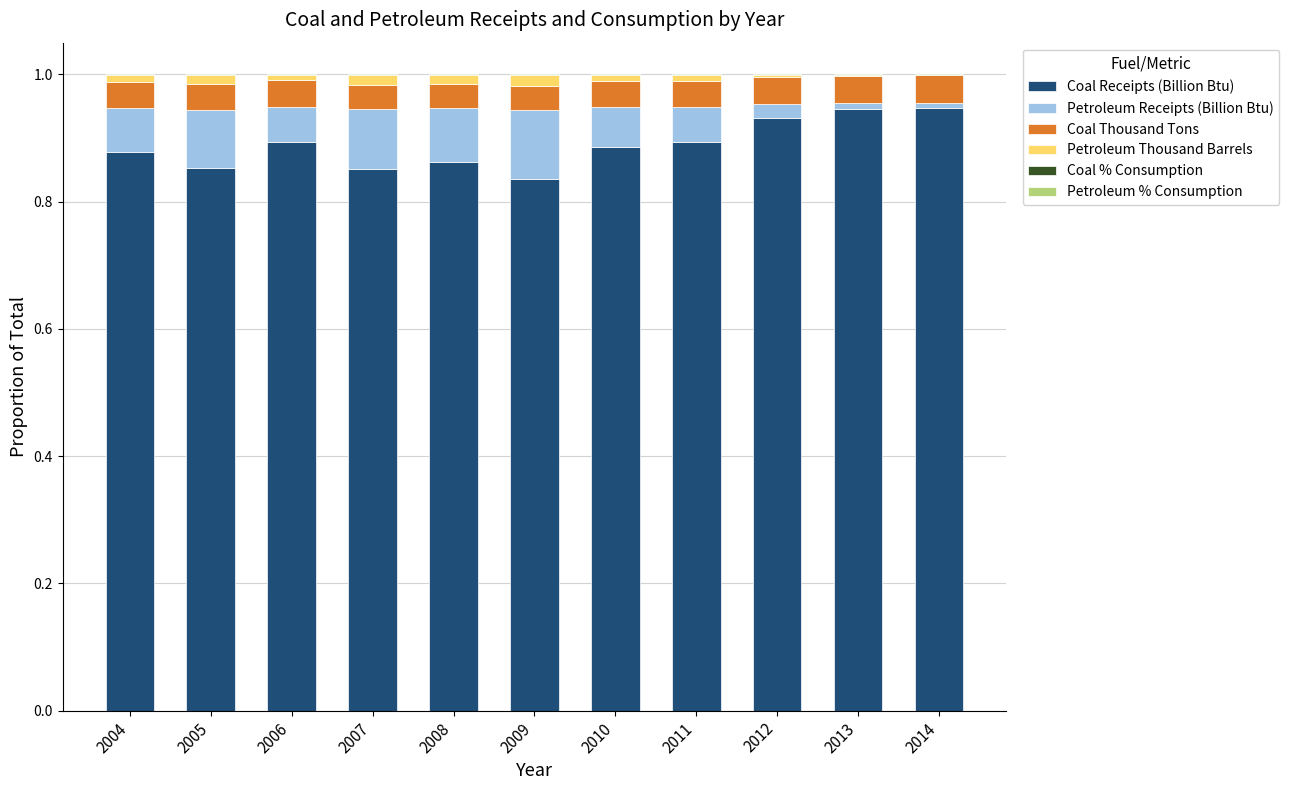

How many distinct data groups are displayed?

6